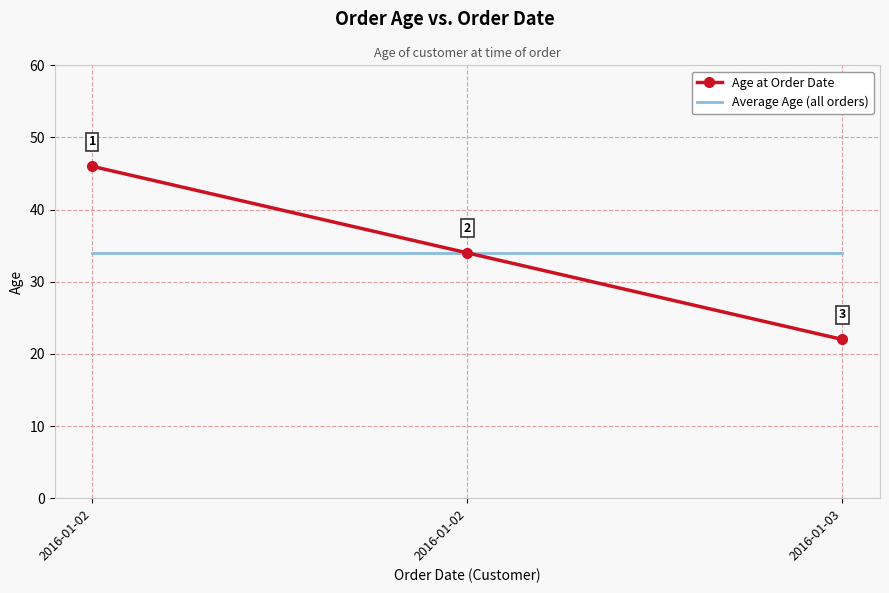

Rank the series by their maximum value, from lowest to highest.

Average Age (all orders), Age at Order Date